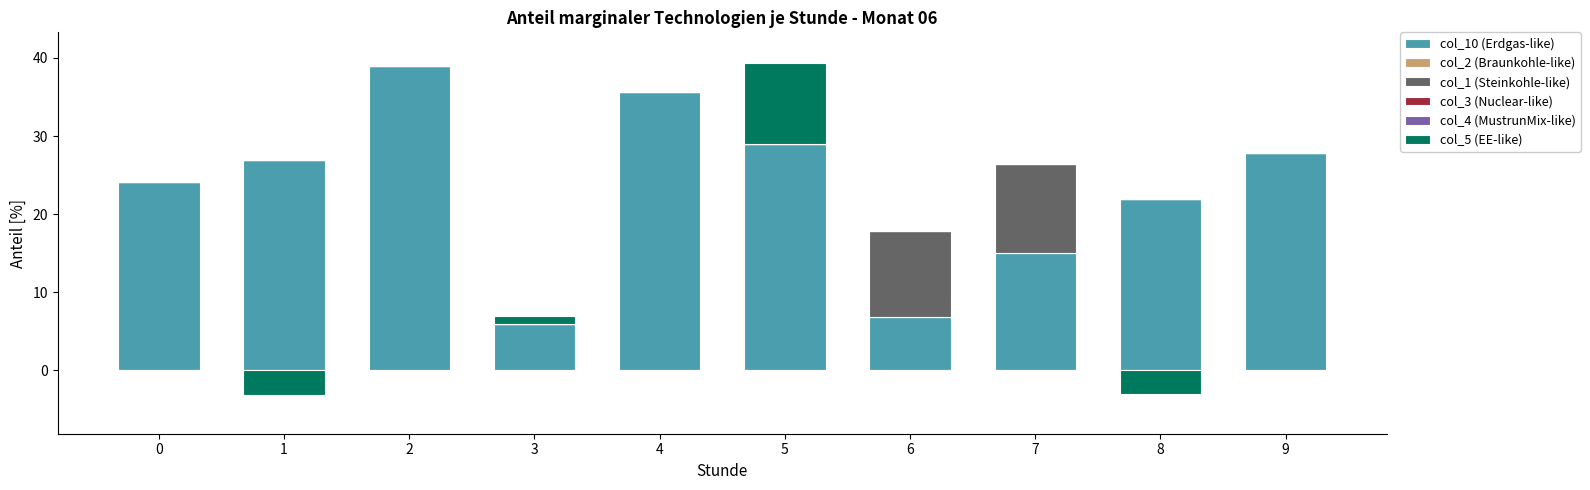

How many bars are there in total?

60